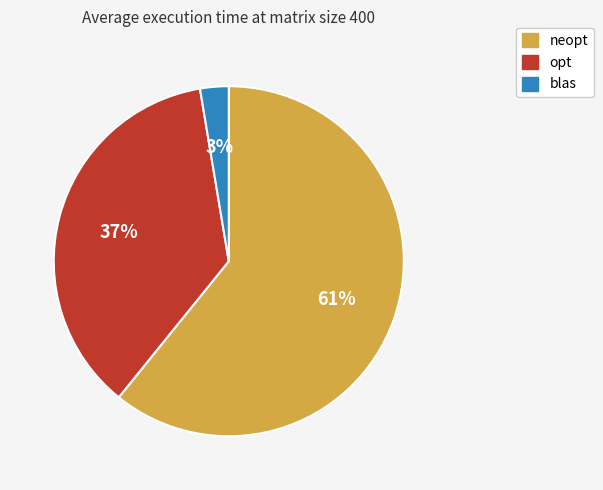

Is opt the majority of the pie?

No